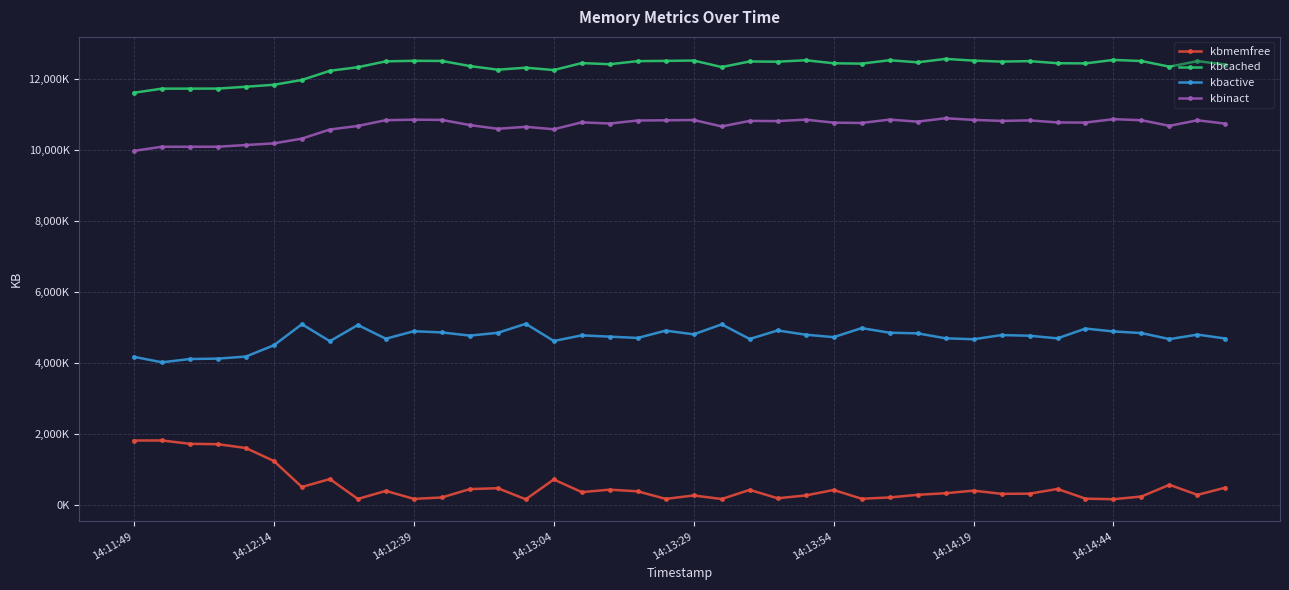

Does the chart have visible grid lines?

Yes